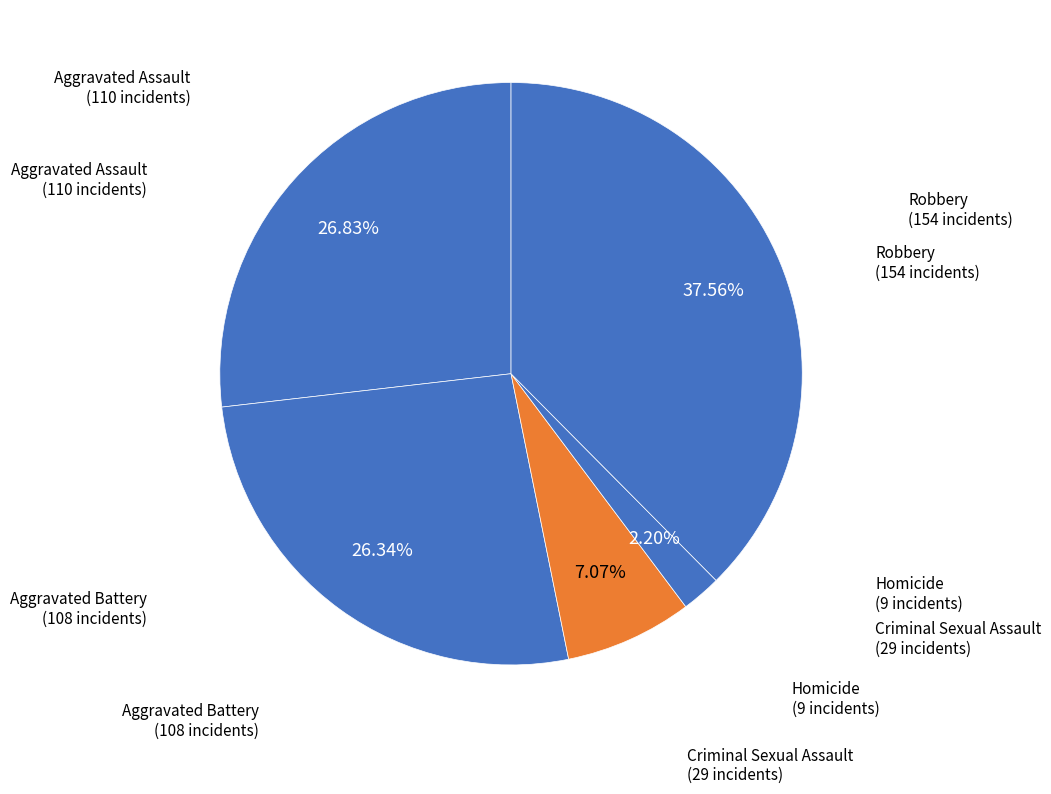

How many slices are in this pie chart?

5